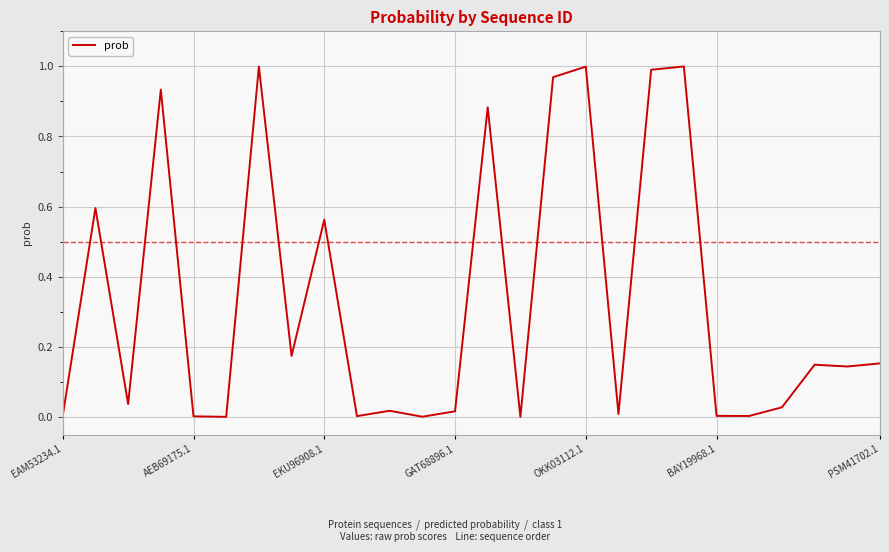

The value at PSM41702.1 is 0.1. True or false?

False